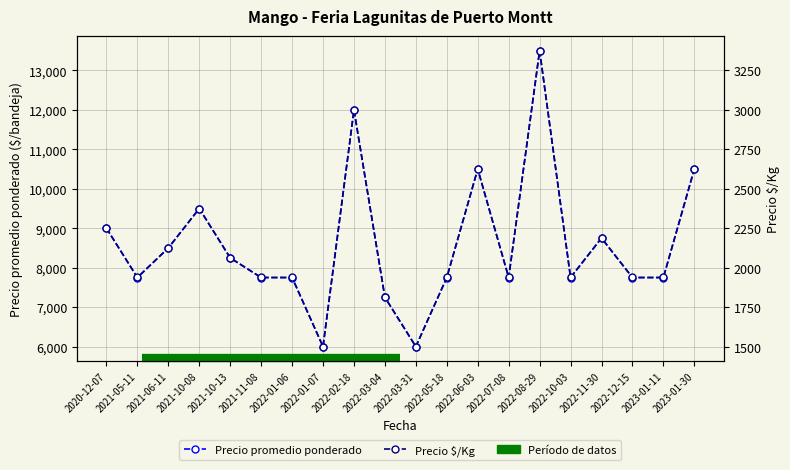

True or false: Precio promedio ponderado and Precio $/Kg intersect in this chart.

False